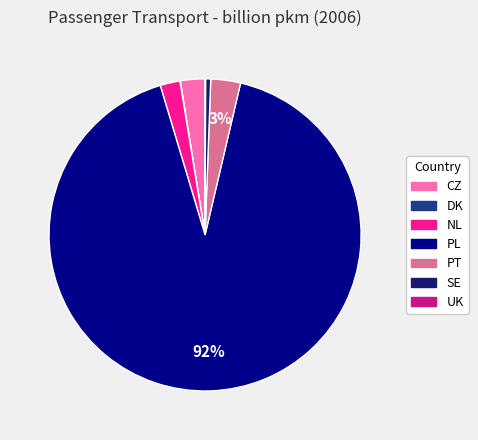

Combined, do NL and PT account for over 50%?

No